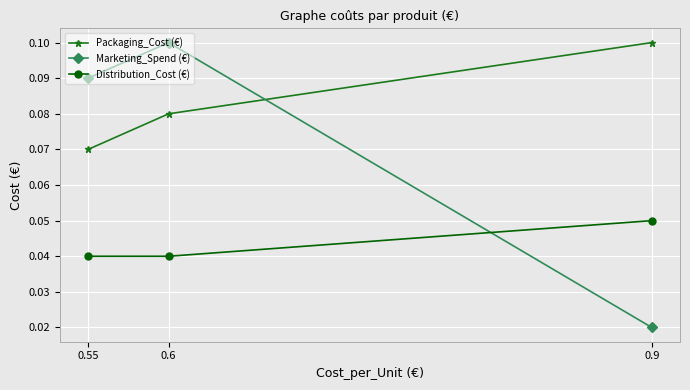

List the labels in order of Marketing_Spend (€) value, largest first.

0.6, 0.55, 0.9